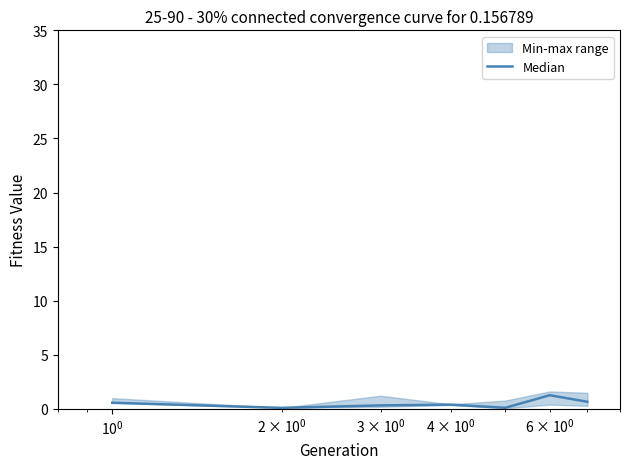

Is it true that the value at $\mathdefault{10^{2}}$ is 0.1?

False